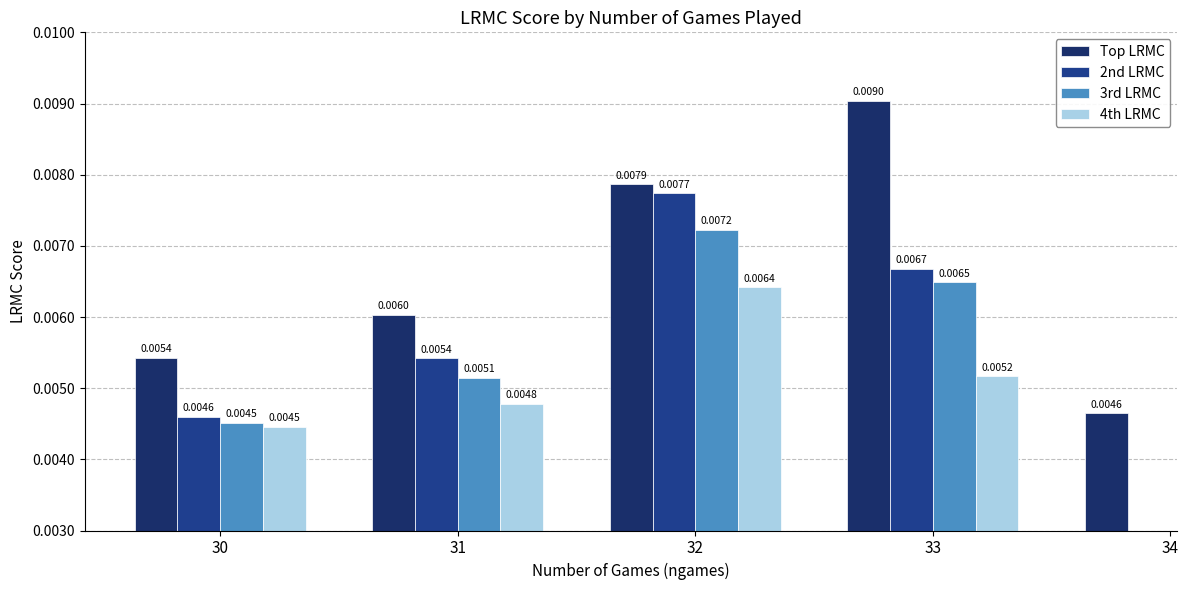

Between 34 and 33, which is larger?

33